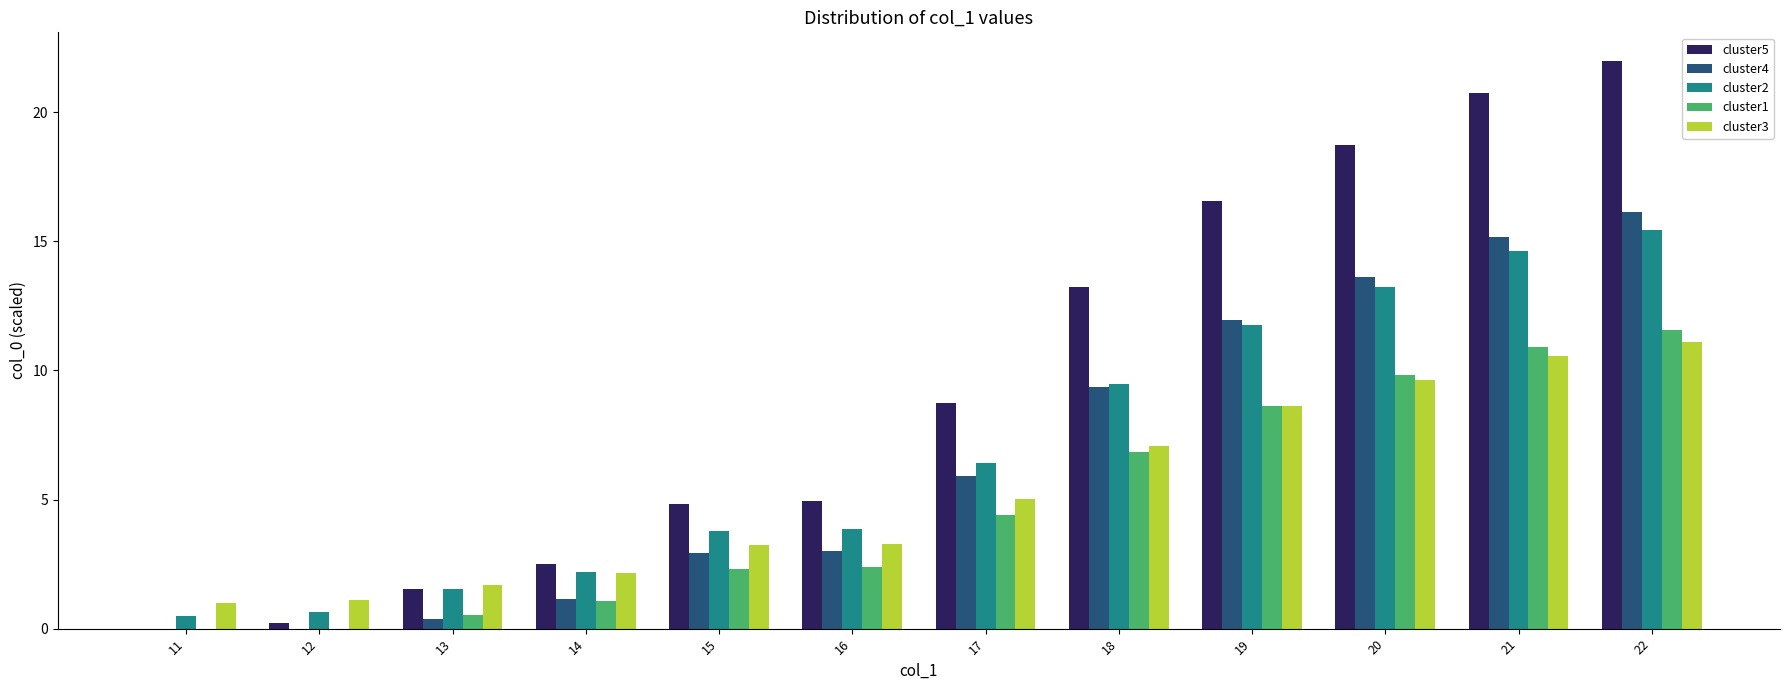

Between 11 and 20, which series saw the biggest shift?

cluster5